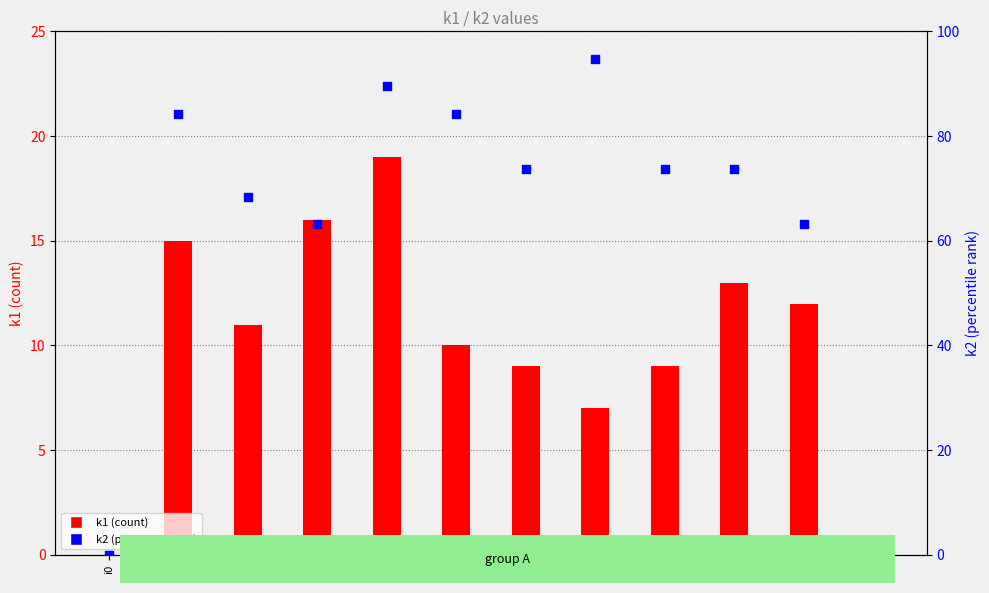

At which category is the sum across all series the highest?

i4